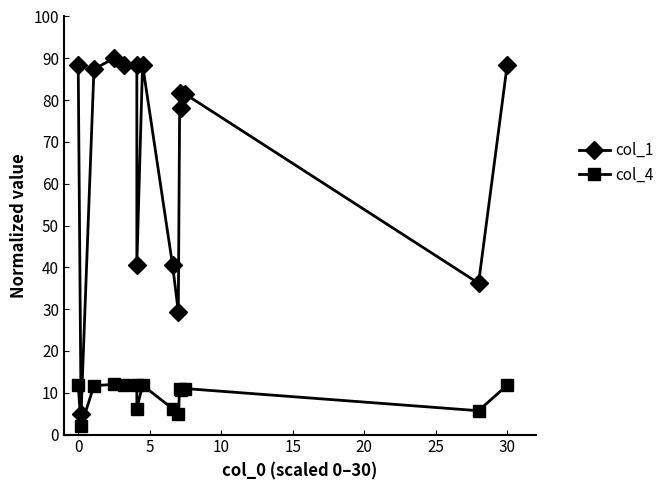

Reading right to left, list all the values displayed in this chart.

col_1: 88.3	36.2	81.4	78.0	81.6	29.4	40.5	88.5	40.5	88.5	88.3	90.0	87.4	5.0	88.3
col_4: 11.8	5.7	11.0	10.6	11.0	4.9	6.2	11.8	6.2	11.8	11.8	12.0	11.7	2.0	11.8